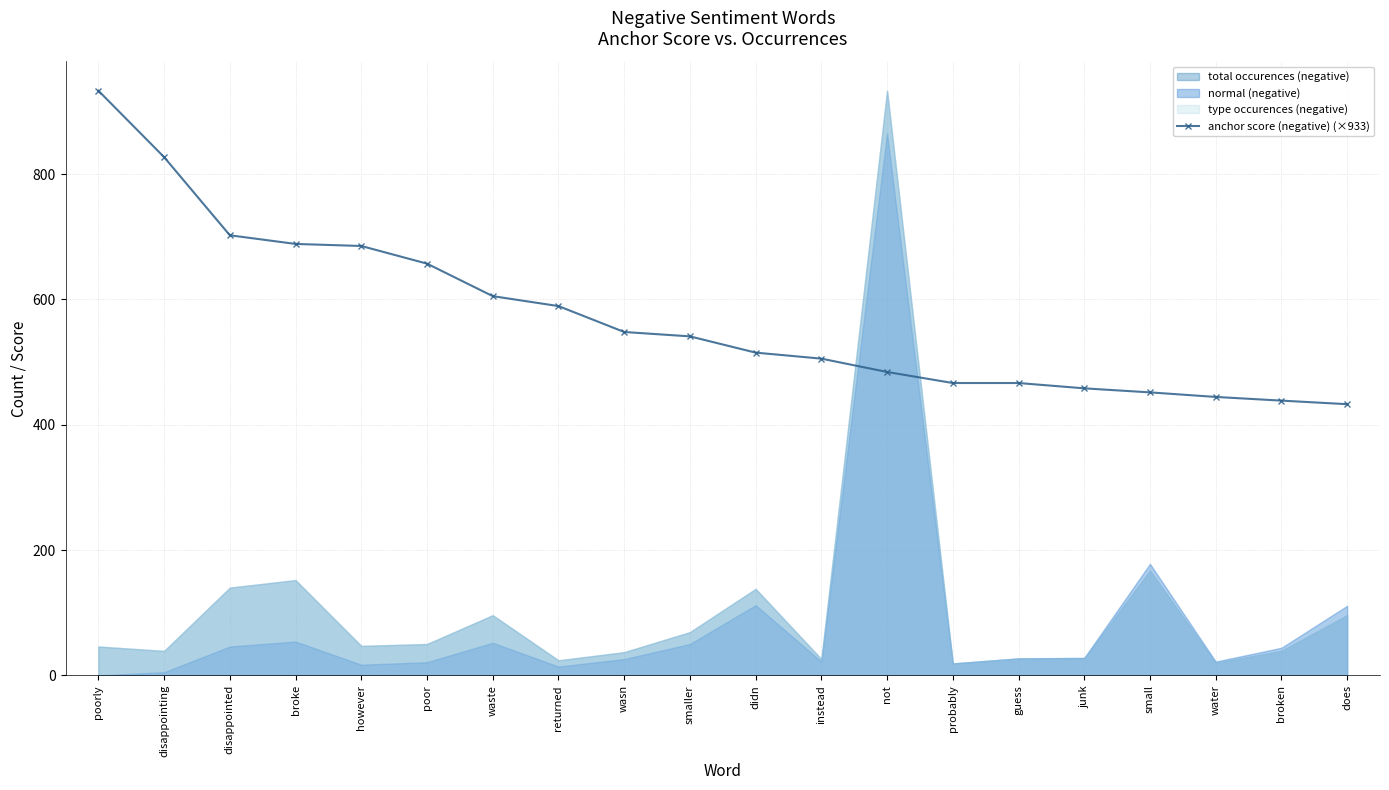

Approximately how many times larger is the value at broken compared to poorly?

0.5